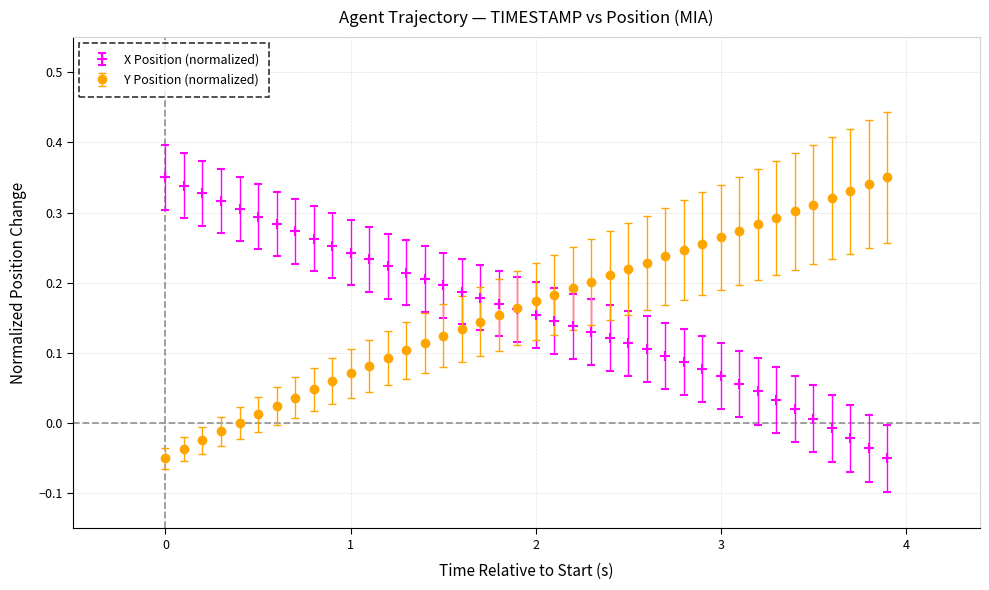

How many series are shown in this chart?

2